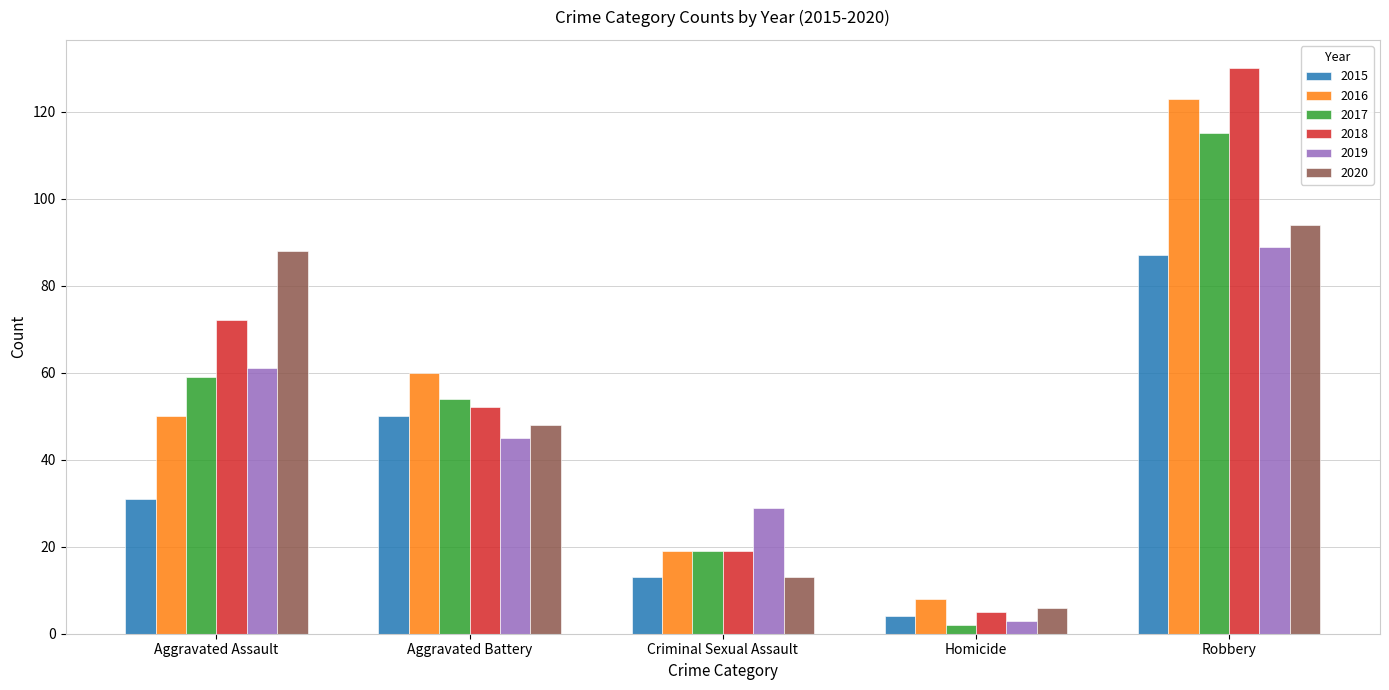

Which category has the lowest value in the 2019 series?

Homicide